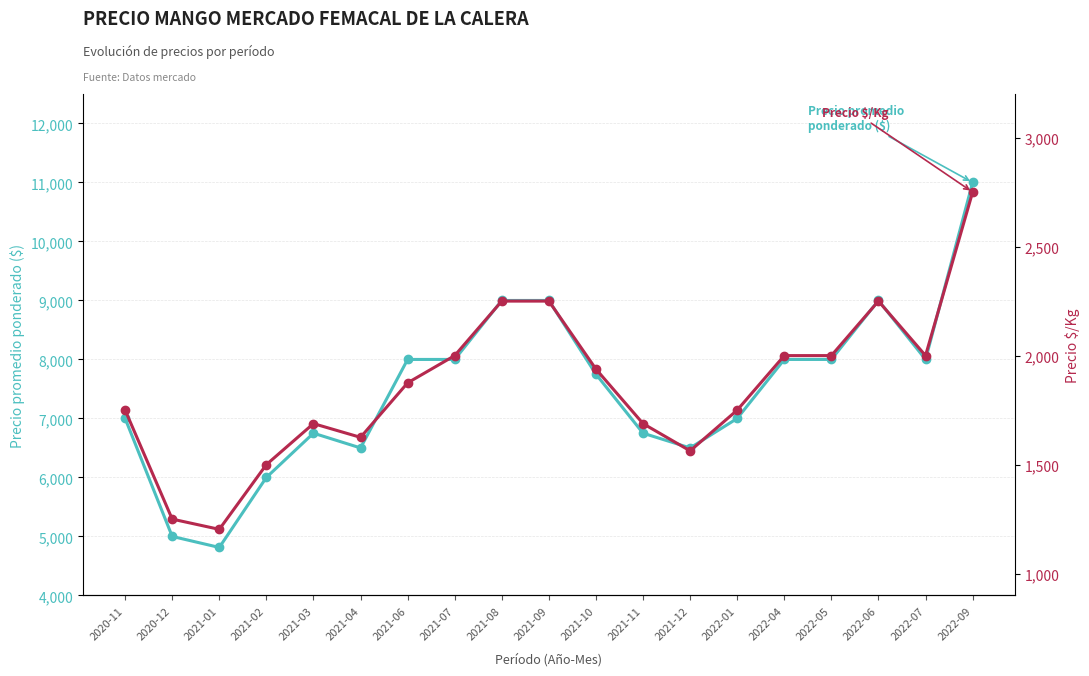

What is the value of the Precio $/Kg point at the 2nd from the left?

1250